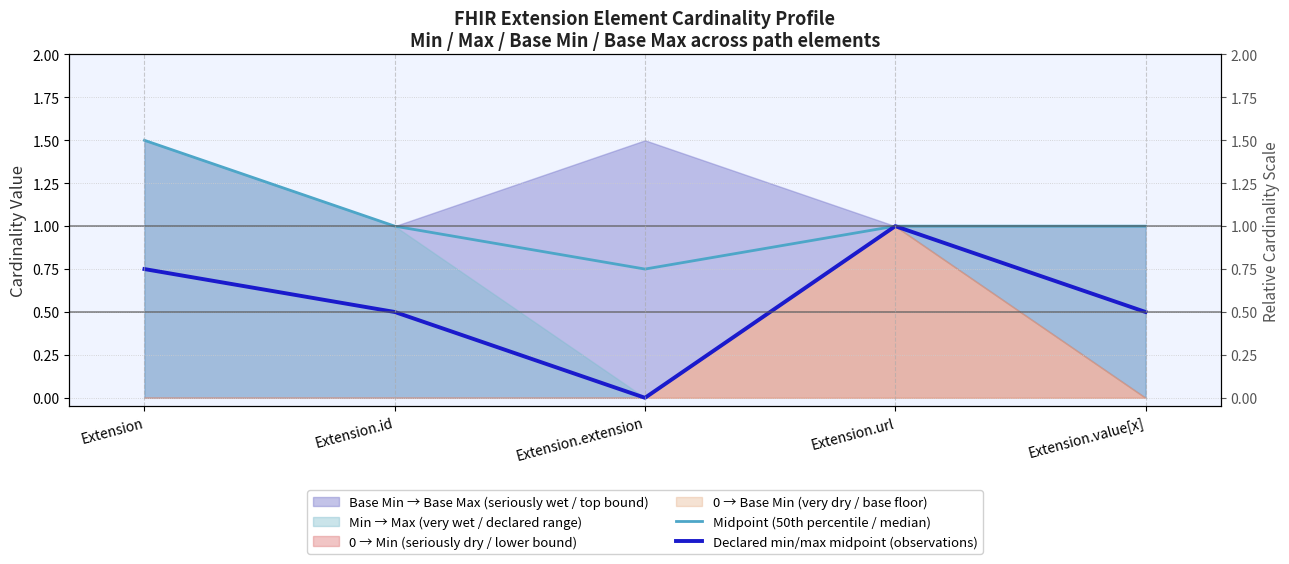

What is the label of the 5th point from the left?

Extension.value[x]